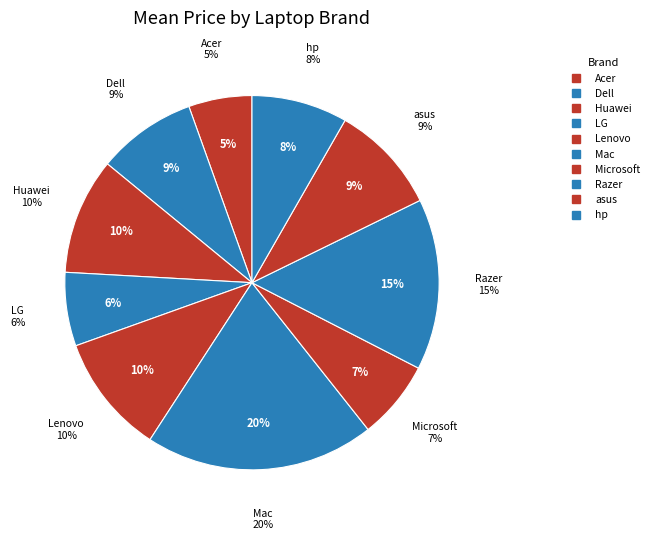

Count the number of slices in the pie.

10